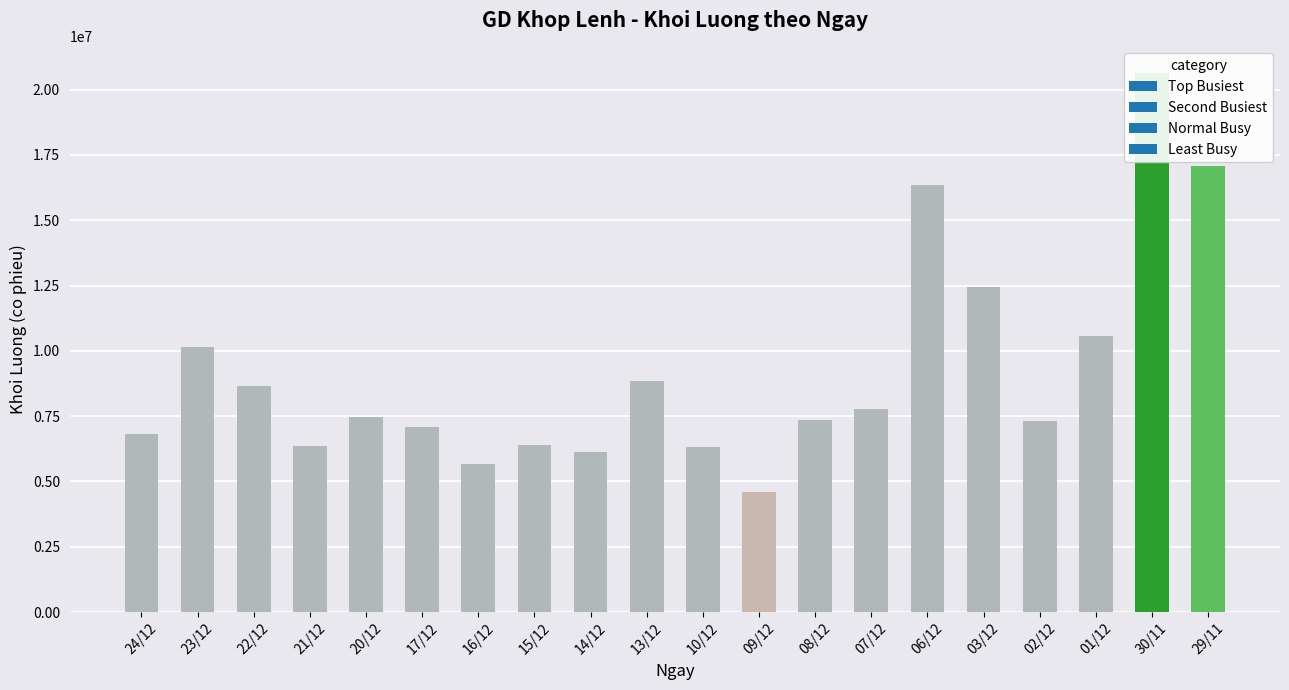

How many bars are there in total?

20